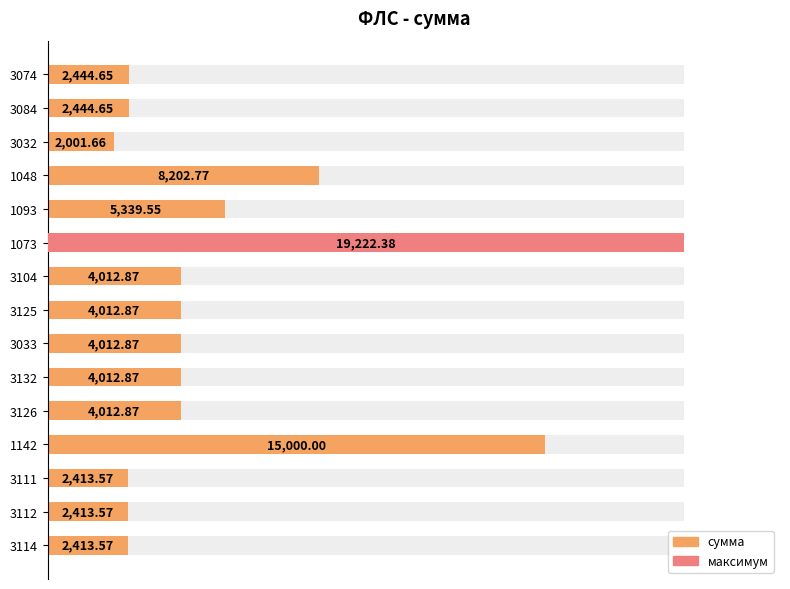

Reading left to right, what are all the values shown in this chart?

0.1	0.1	0.1	0.4	0.3	1.0	0.2	0.2	0.2	0.2	0.2	0.8	0.1	0.1	0.1